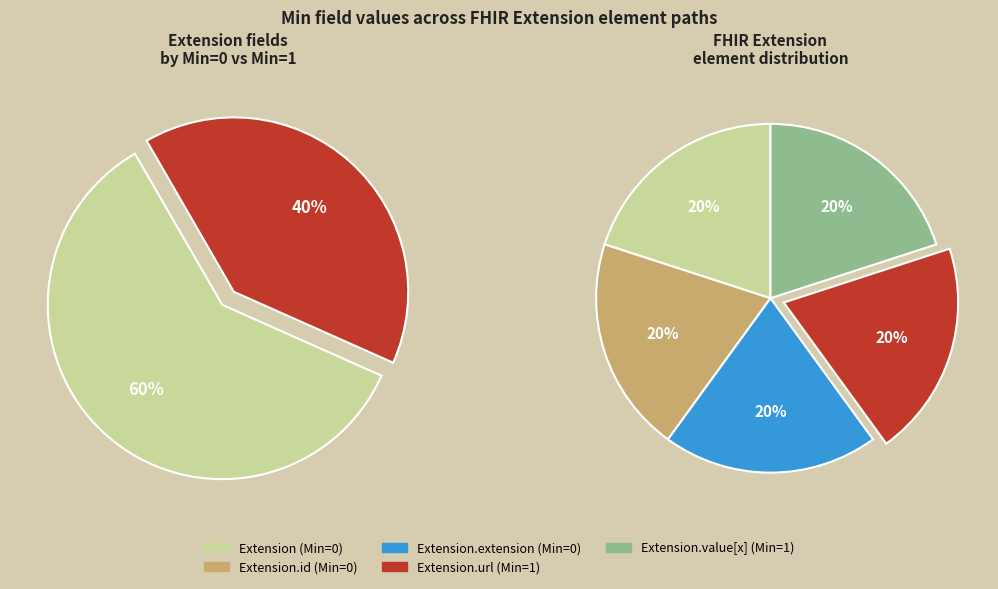

Which slice is the smallest?

Extension